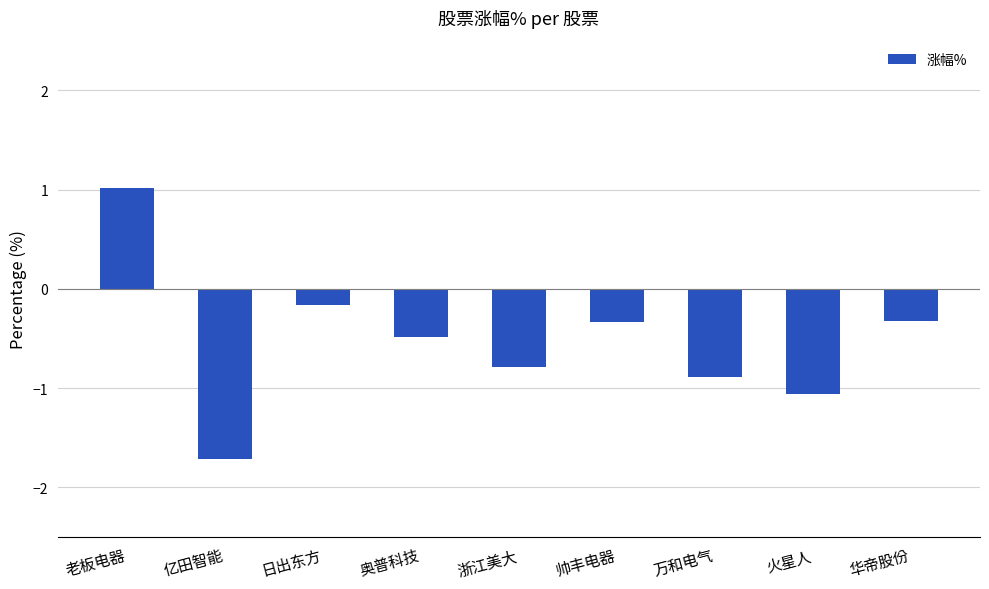

What is the average value?

-0.5